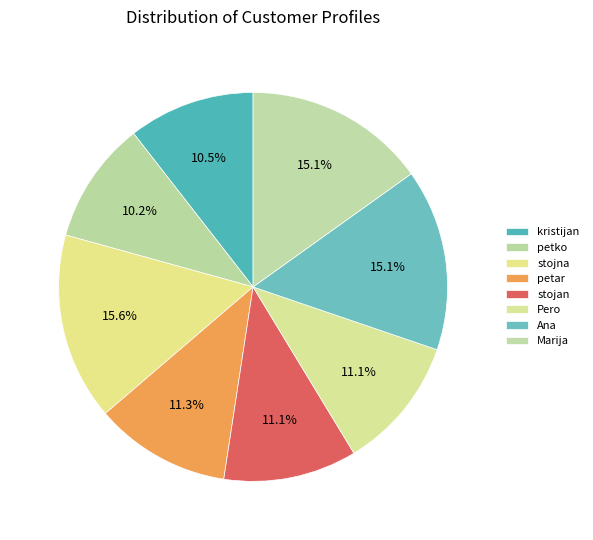

How many segments does this pie chart have?

8